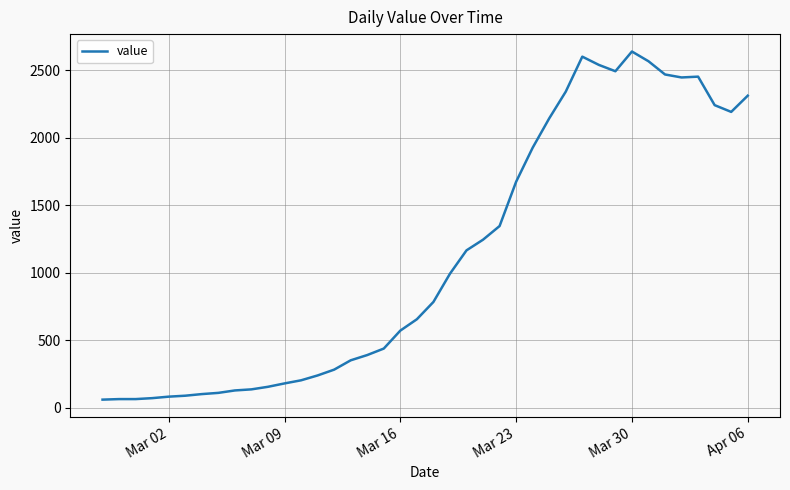

What is the maximum value shown in the chart?

2638